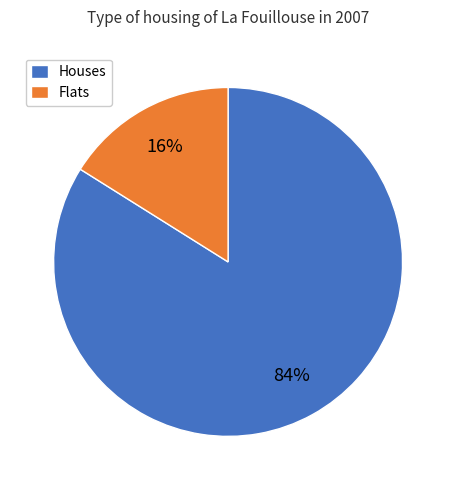

Which has a higher value, Houses or Flats?

Houses